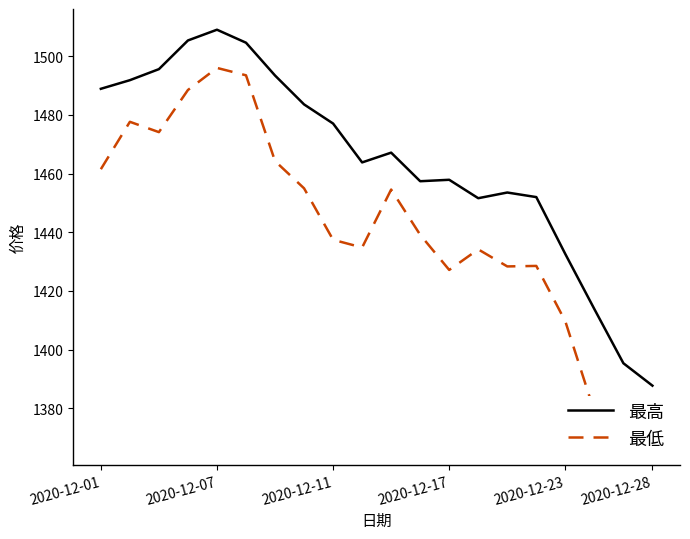

In 最高, how many points are higher than both neighbors (excluding endpoints)?

4